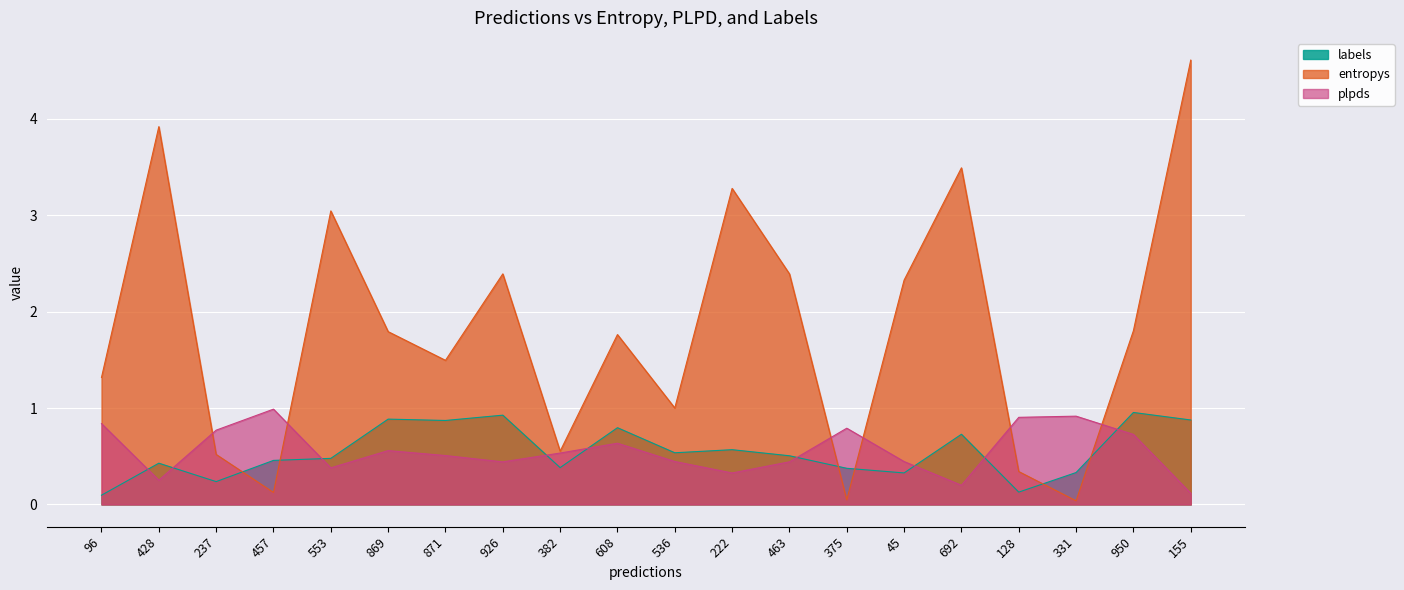

At 155, list the series in order from smallest to largest.

plpds, labels, entropys